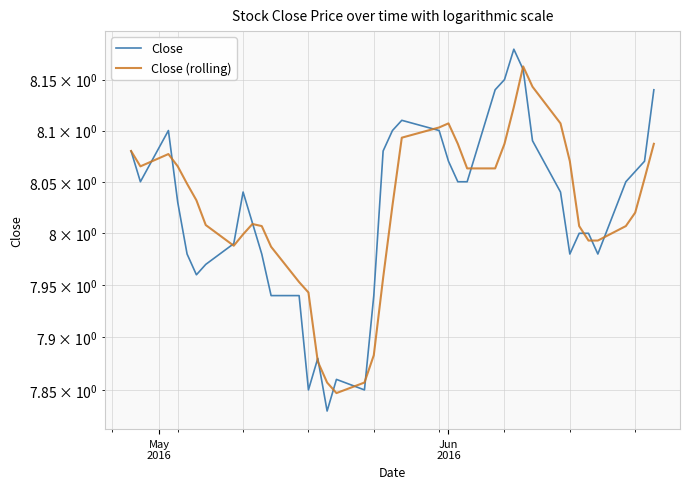

How many lines are shown in the chart?

2